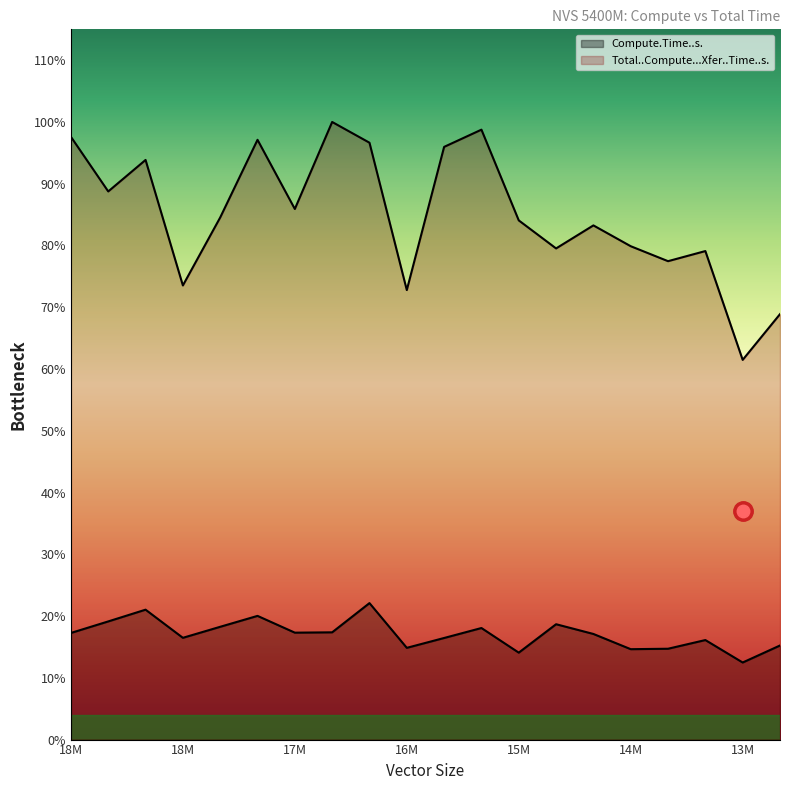

What is the label of the 12th point from the right?

20900000